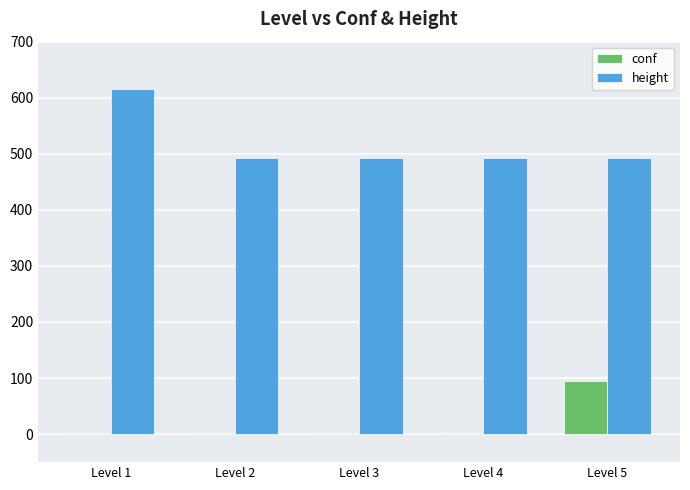

What is the greatest value displayed?

616